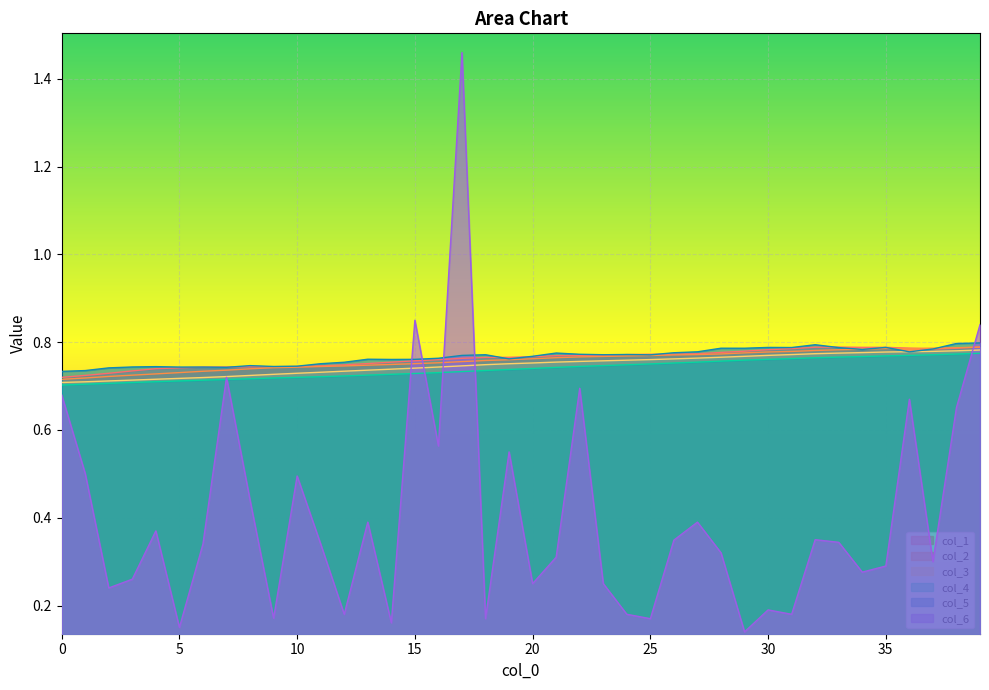

Count the number of data series in this chart.

6